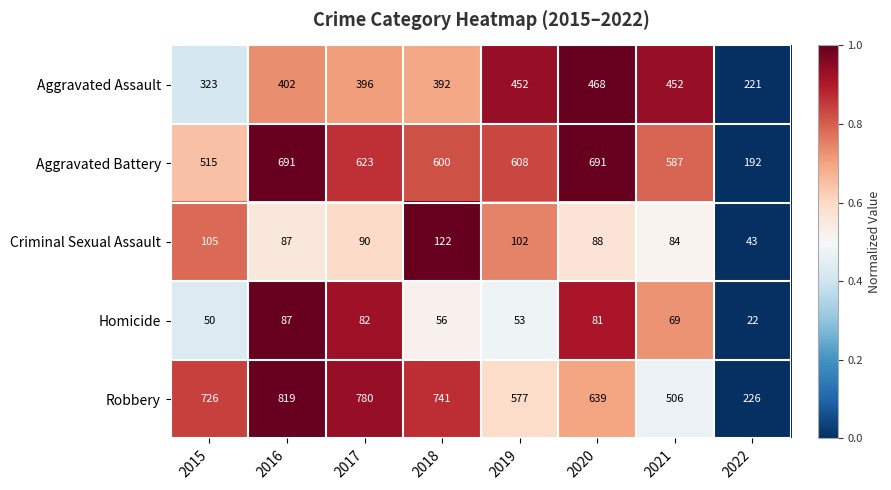

How many data points does each series have?

8